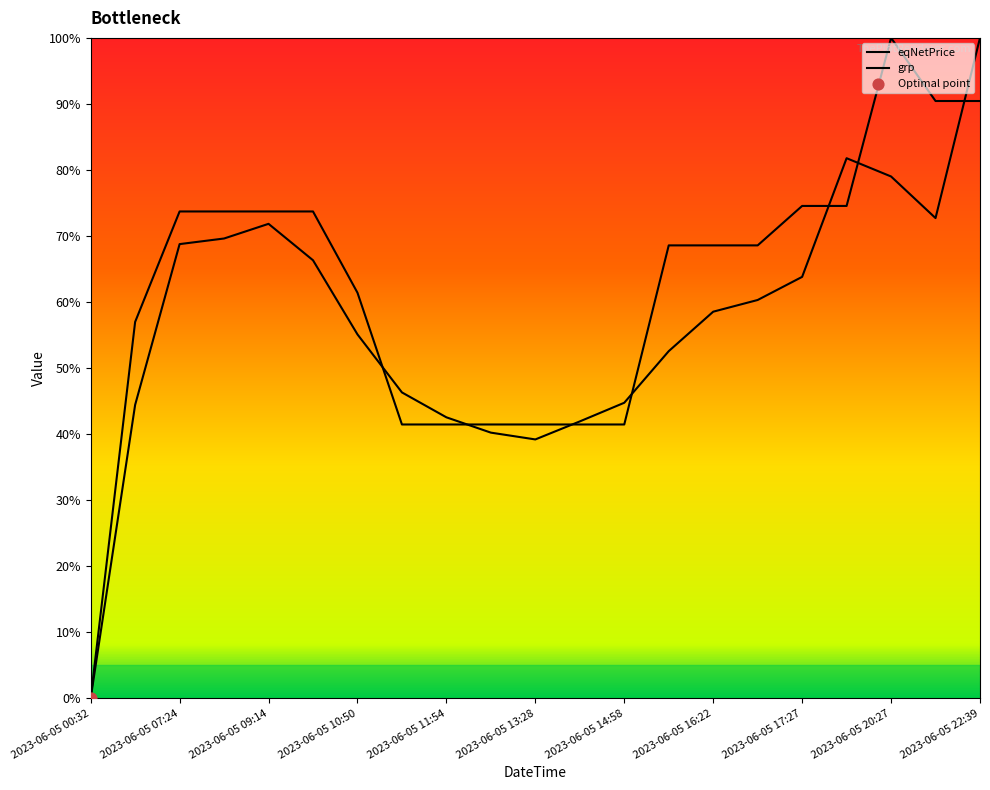

What is the total value across all series at 2023-06-05 09:14?

145.6